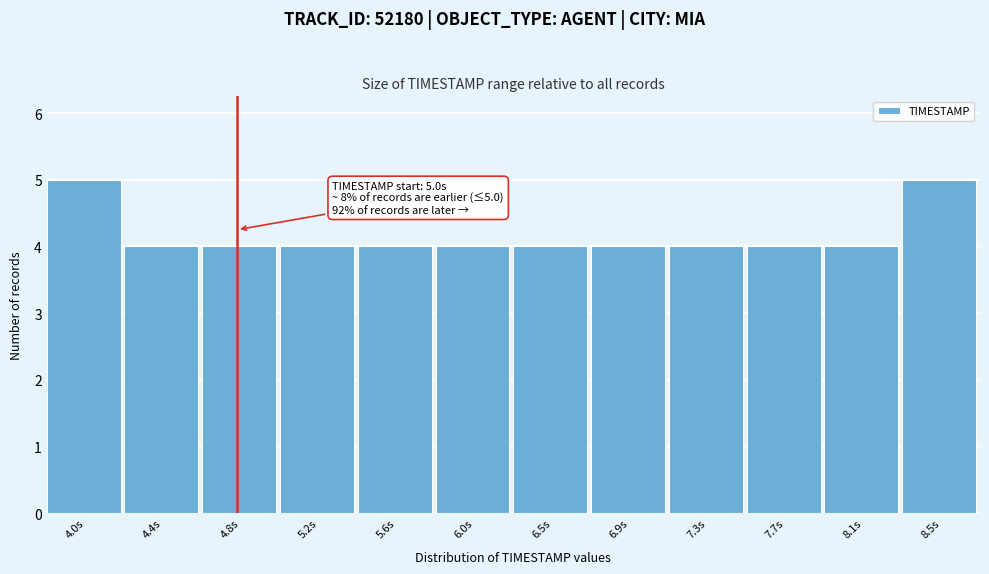

Reading left to right, list all the values displayed in this chart.

4.0s=5	4.4s=4	4.8s=4	5.2s=4	5.6s=4	6.0s=4	6.5s=4	6.9s=4	7.3s=4	7.7s=4	8.1s=4	8.5s=5